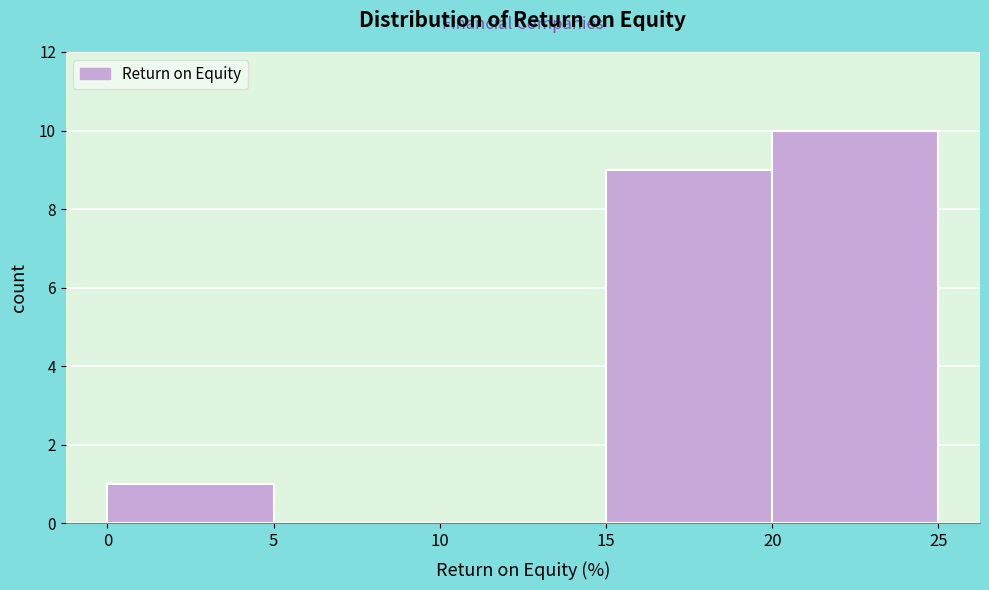

Reading left to right, list every bar in this chart as the range it spans on the x-axis followed by its height. The values are not printed on the chart, so give them approximately, as read against the axis.

0 to 5: 1
5 to 10: 0
10 to 15: 0
15 to 20: 9
20 to 25: 10